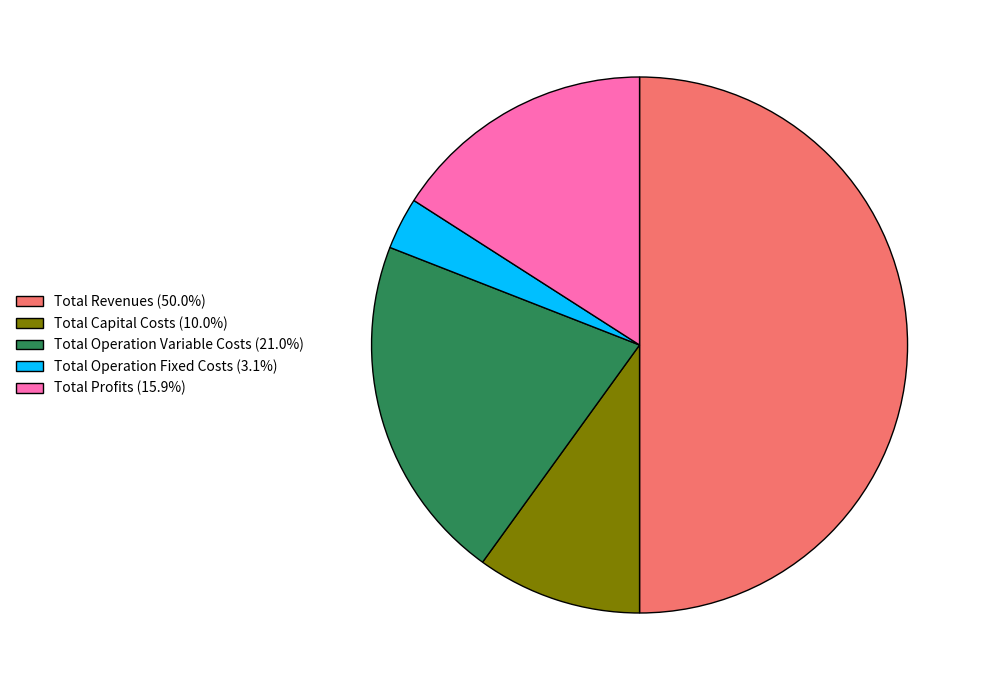

Which has a higher value, Total Operation Fixed Costs or Total Capital Costs?

Total Capital Costs